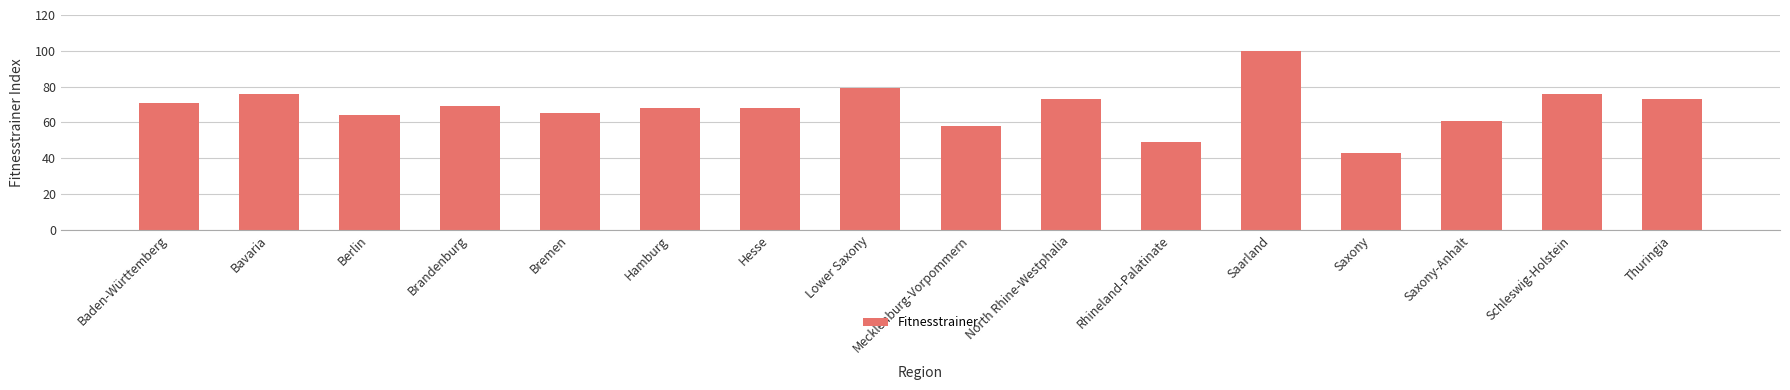

Count the number of data series in this chart.

1